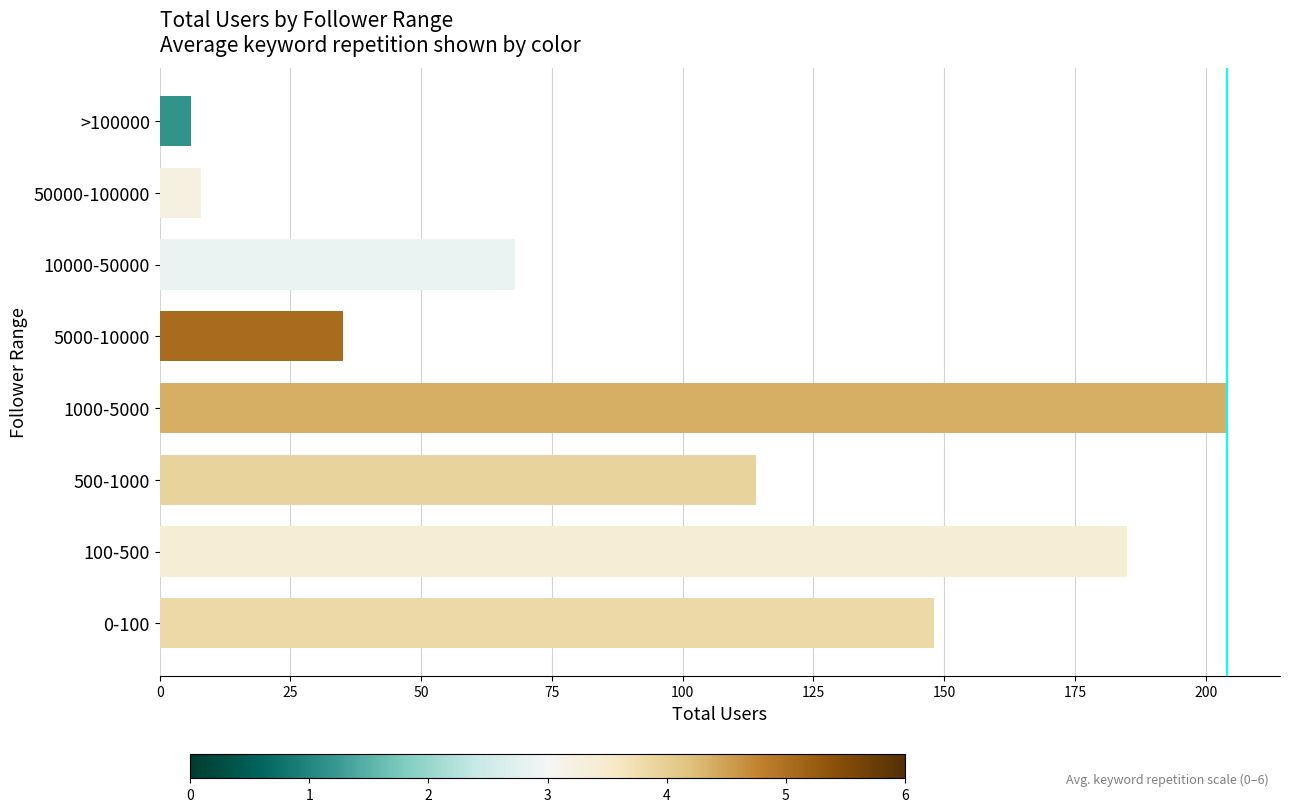

List the labels in order of value, smallest first.

>100000, 50000-100000, 5000-10000, 10000-50000, 500-1000, 0-100, 100-500, 1000-5000